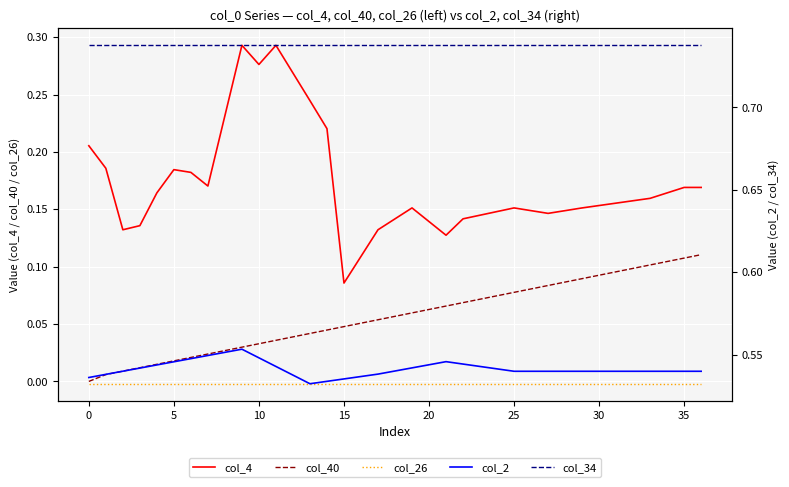

Does the chart display data point markers on the line(s)?

No